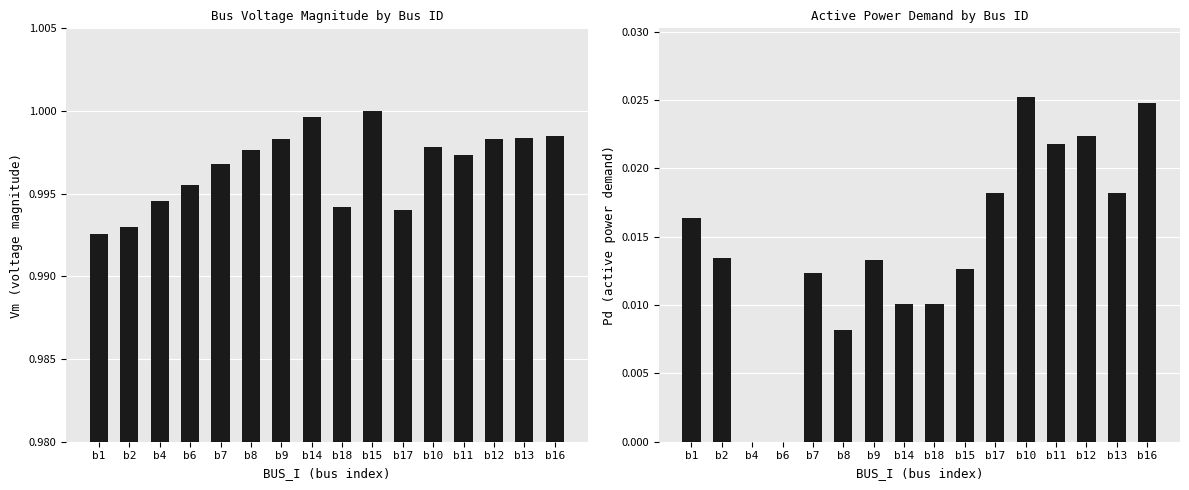

Does the chart contain stacked bars?

No